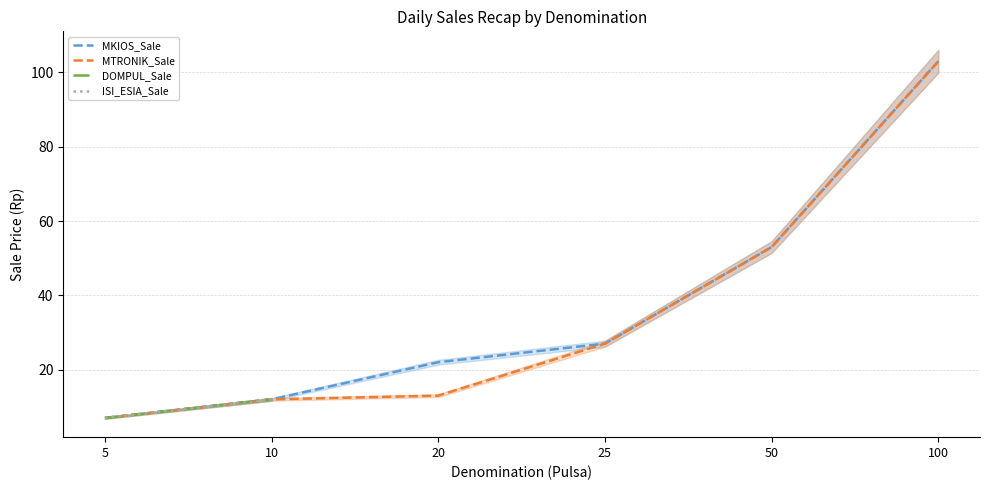

Rank the series by their maximum value, from highest to lowest.

MKIOS_Sale, MTRONIK_Sale, DOMPUL_Sale, ISI_ESIA_Sale